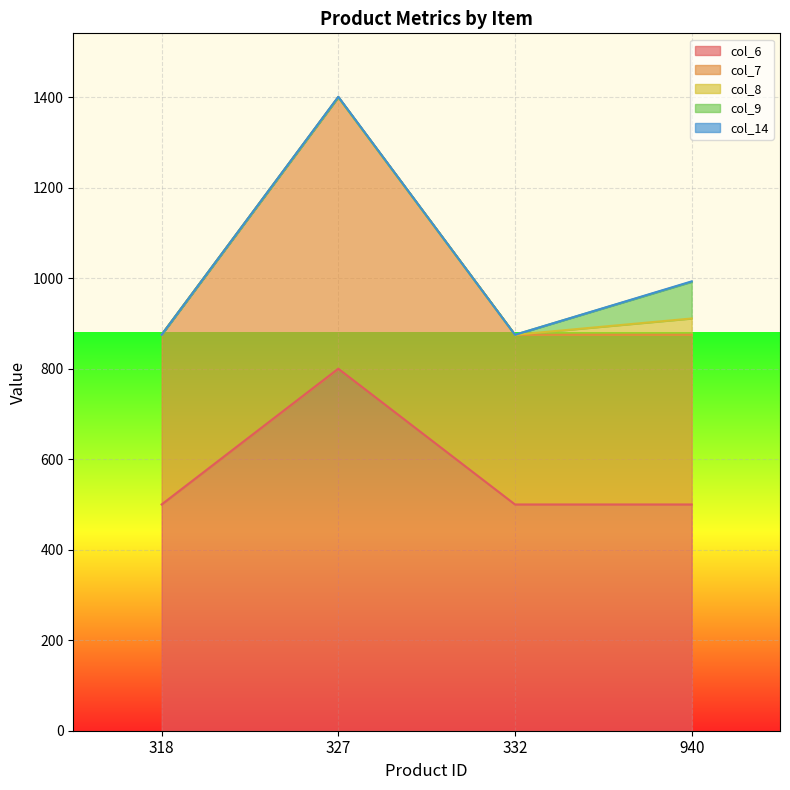

Reading left to right, extract all data points from this chart.

col_6: 500.0	800.0	500.0	500.0
col_7: 375.0	600.0	375.0	375.0
col_8: 0.0	0.0	0.0	36.0
col_9: 0.0	0.0	0.0	81.0
col_14: 0.0	1.0	0.0	1.0